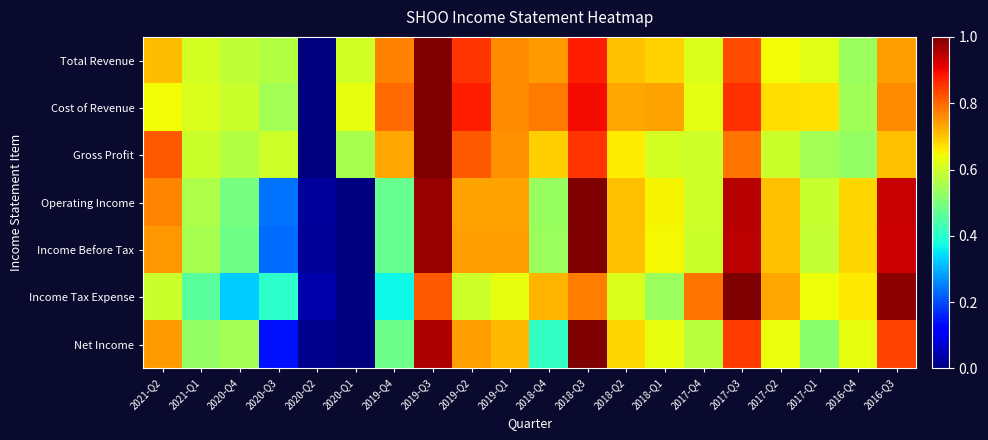

Rank the series at 2018-Q1 from highest to lowest value.

Cost of Revenue, Total Revenue, Operating Income, Income Before Tax, Net Income, Gross Profit, Income Tax Expense